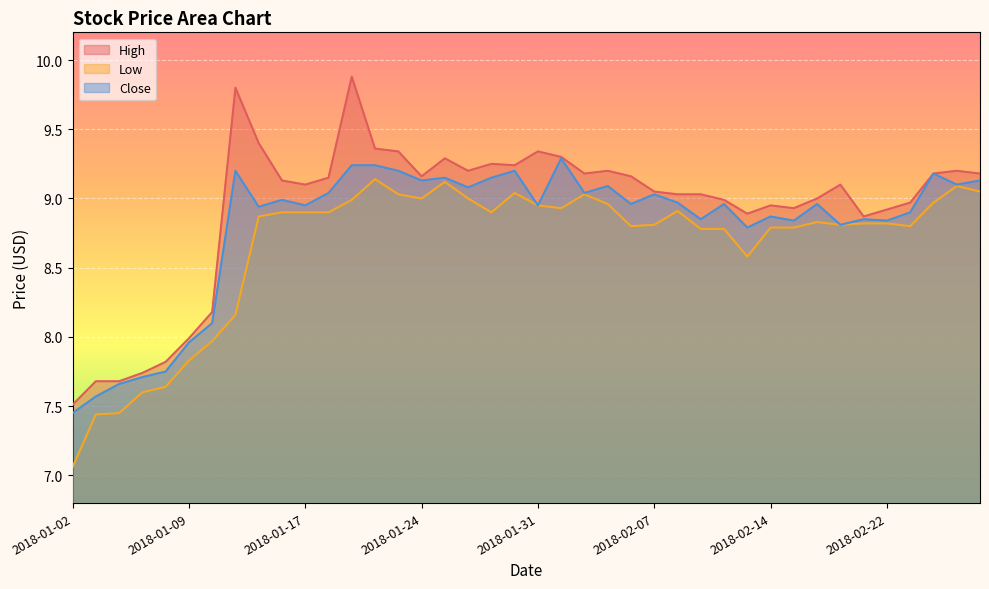

At 2018-02-07, list the series in order from largest to smallest.

High, Close, Low